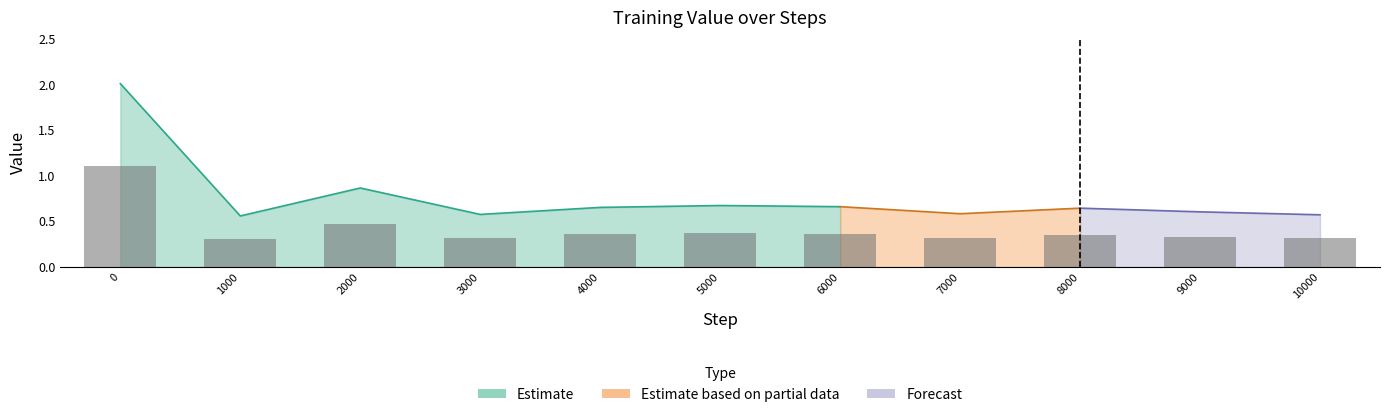

What is the smallest value displayed?

0.3